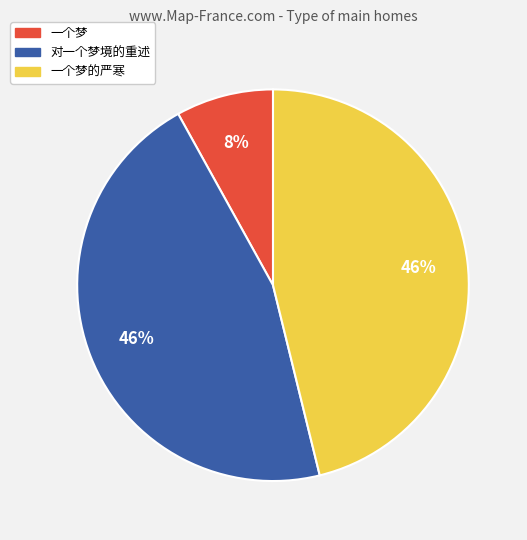

The 对一个梦境的重述 slice represents 33% of the pie. True or false?

False